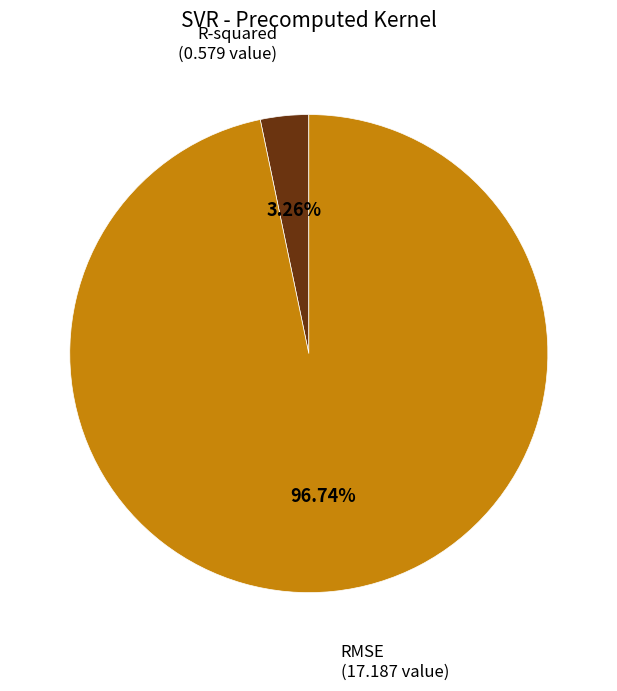

To the nearest percent, what portion does R-squared represent?

3%